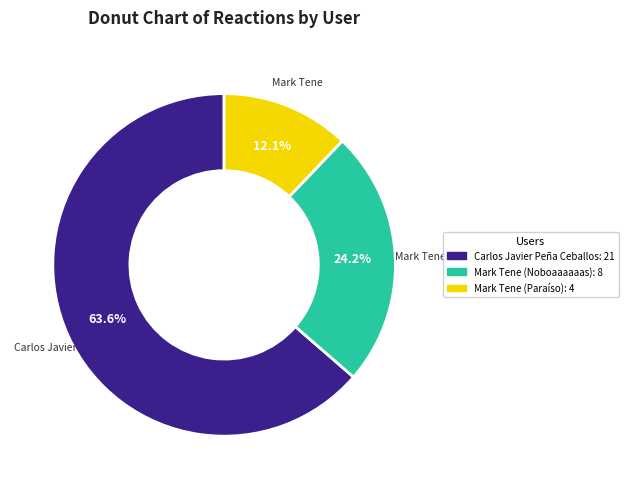

Is there a majority slice in this chart?

Yes